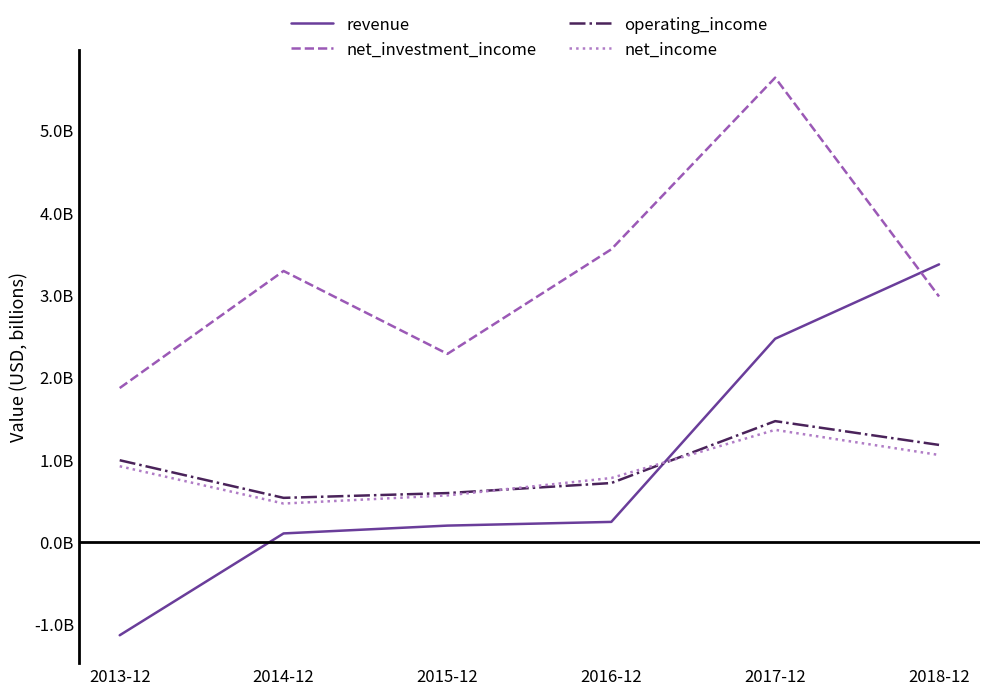

At how many categories does at least one series exceed 1537764831?

6